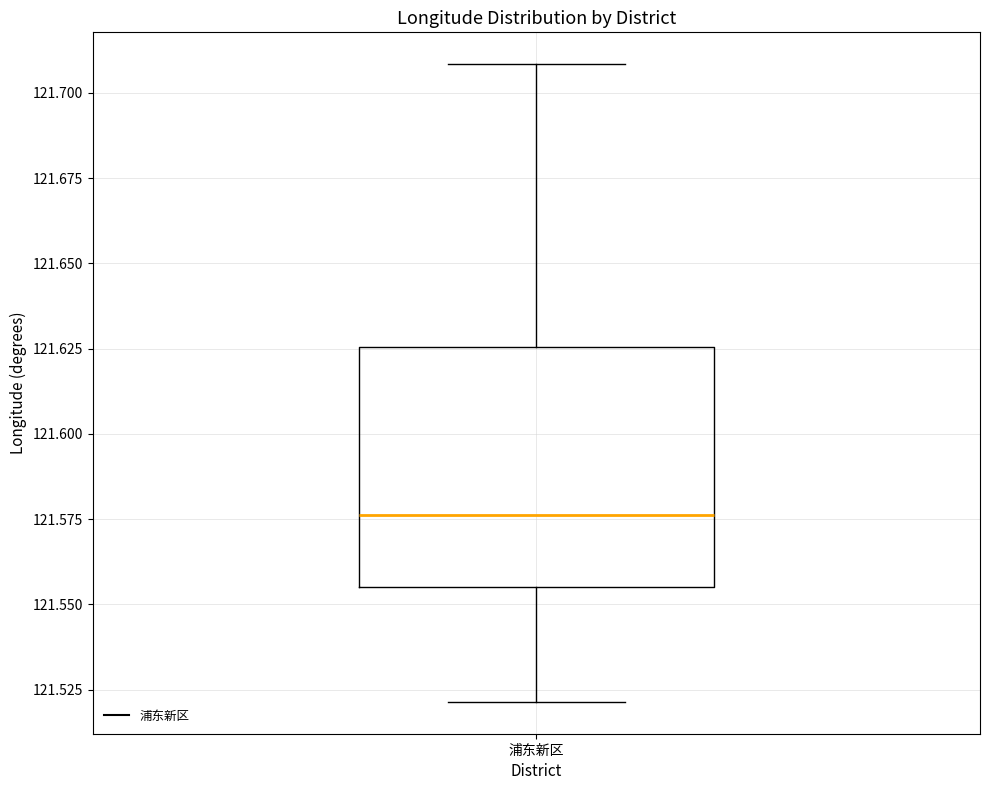

Where does the lower whisker of the box for 浦东新区 end on the y-axis? The values are not printed on the chart, so give them approximately, as read against the axis.

121.520